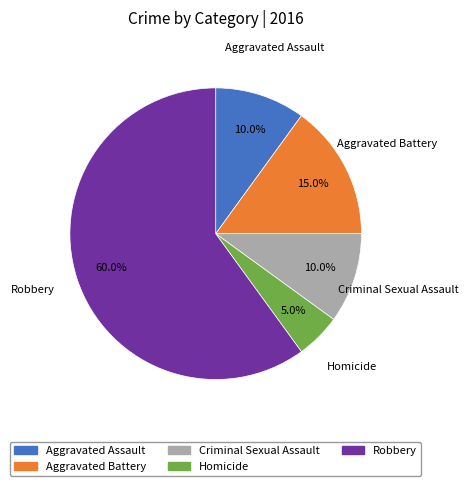

What is the smallest slice in the pie chart?

Homicide